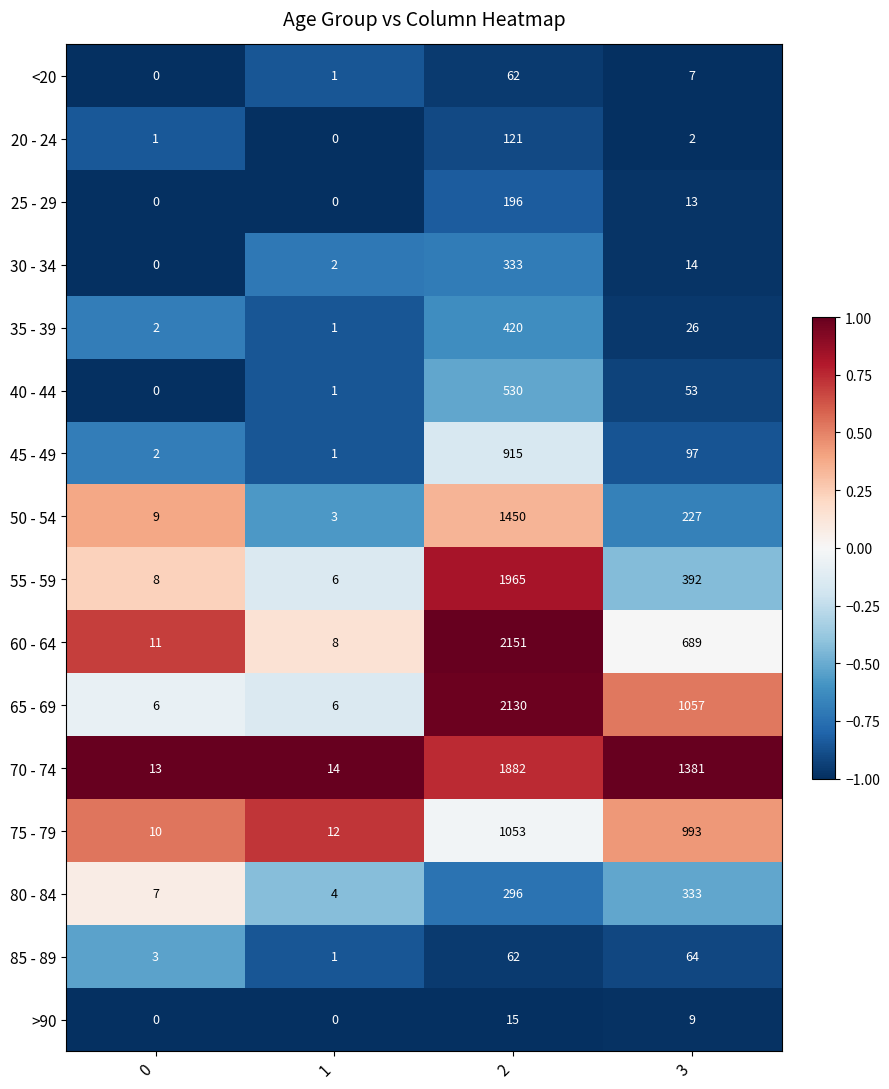

The value of <20 at 0 is 0. True or false?

True